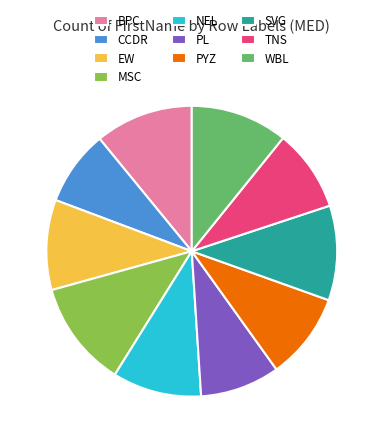

Is there a majority slice in this chart?

No